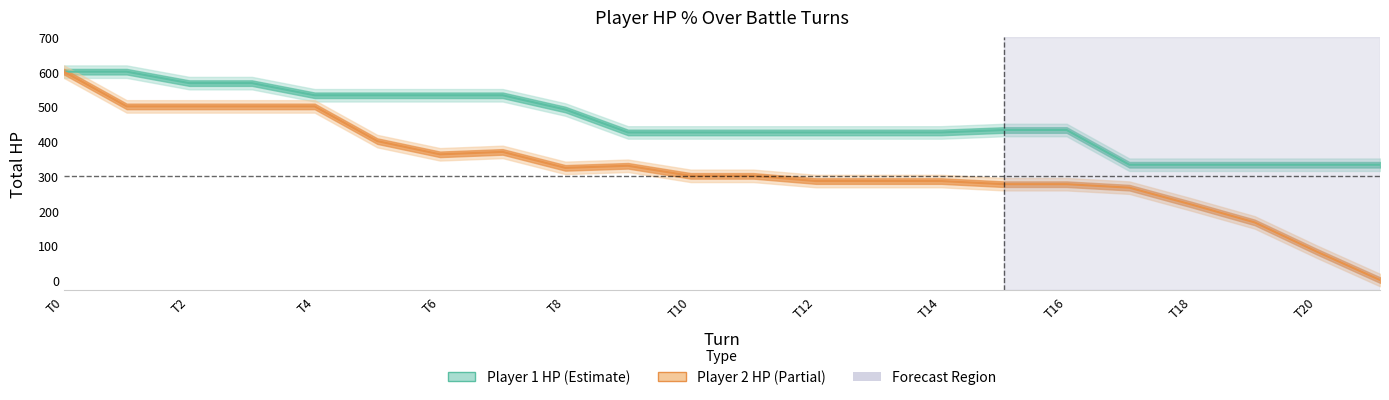

True or false: player2_total_hpPercent has a value of 162 at 17.

False